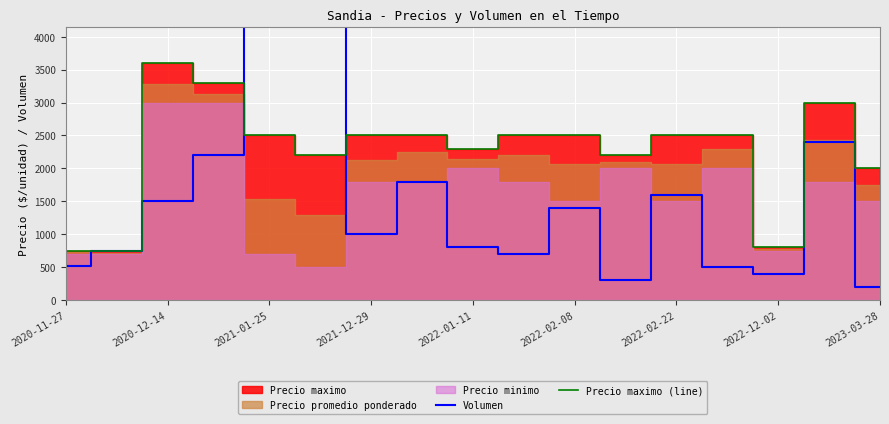

Which category has the highest value in the Precio maximo (line) series?

2020-12-14